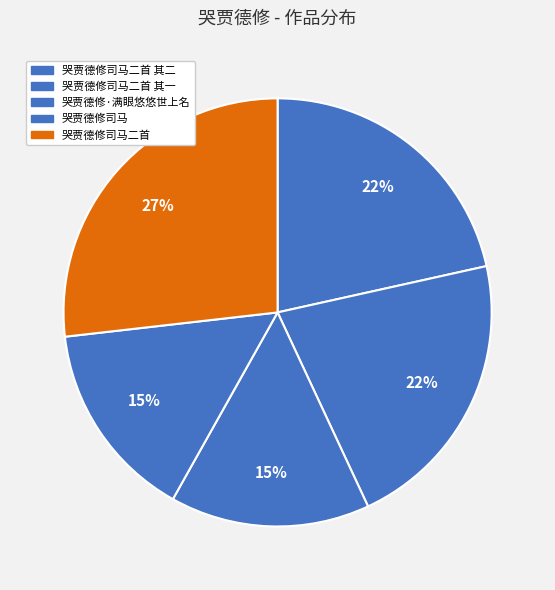

What is the largest slice in the pie chart?

哭贾德修司马二首